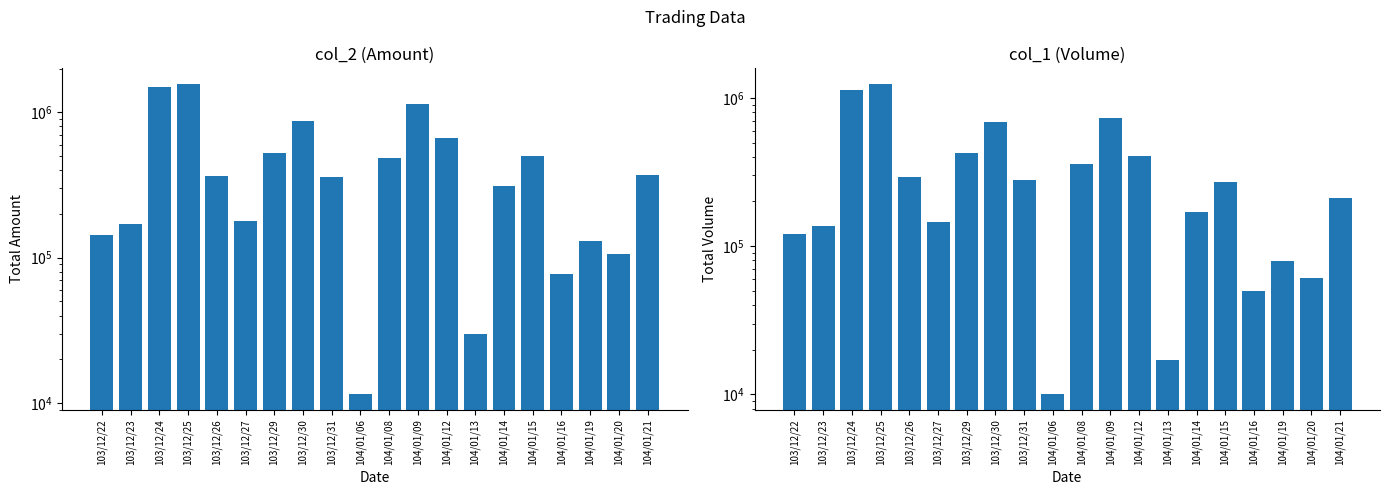

At which label does col_2 (Amount) first exceed 362550?

103/12/24